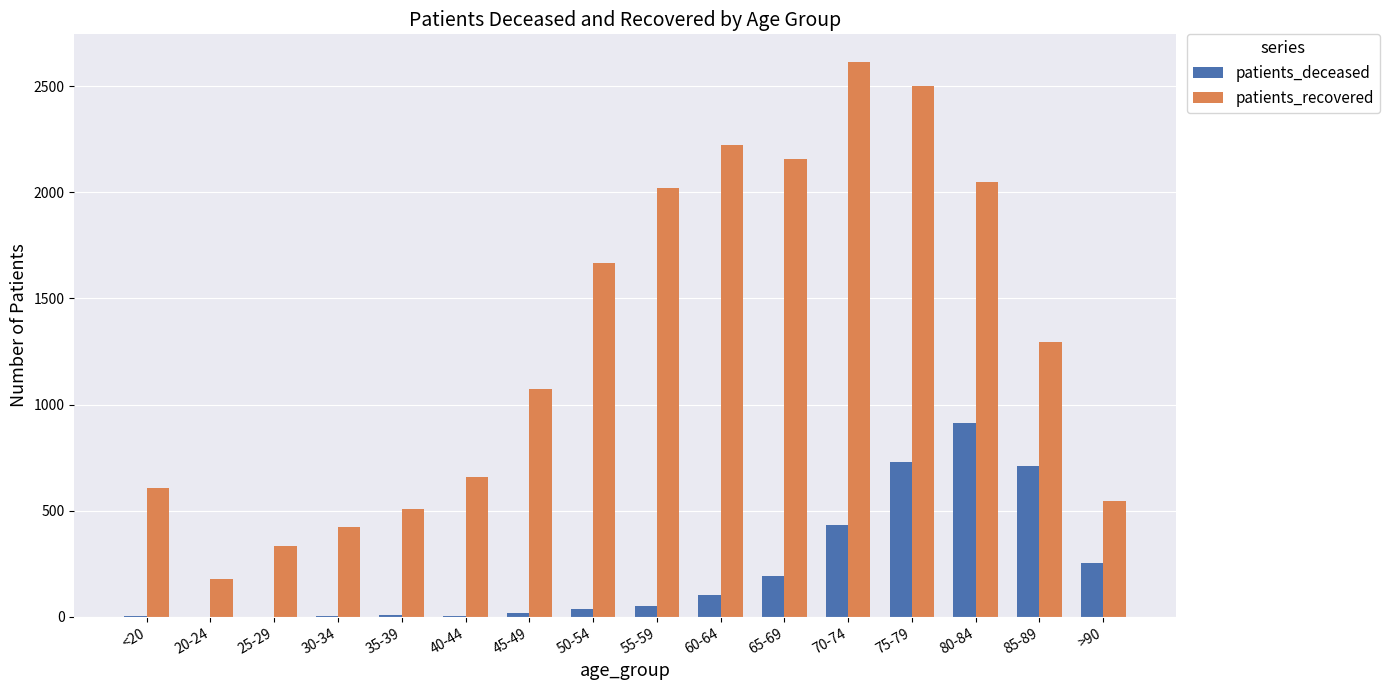

What is the difference between the patients_recovered values at 25-29 and 50-54?

1335